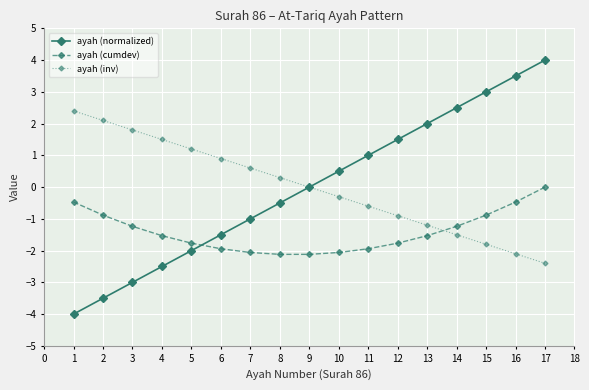

Where do ayah (normalized) and ayah (cumdev) first cross each other?

5 and 6